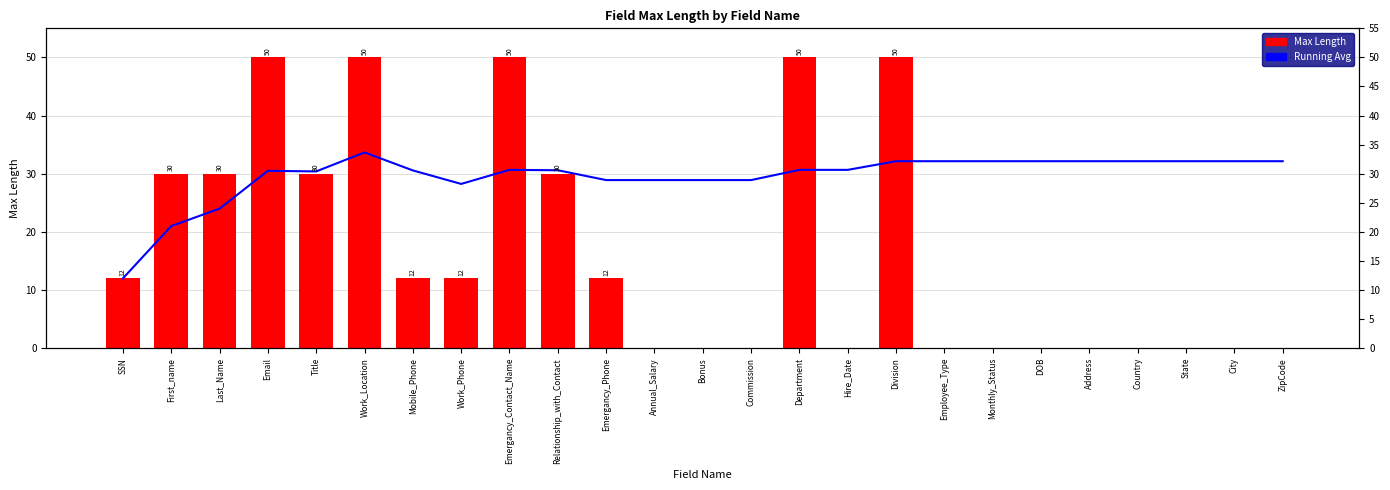

What is the value of the Running Avg bar at the 3rd from the left?

24.0